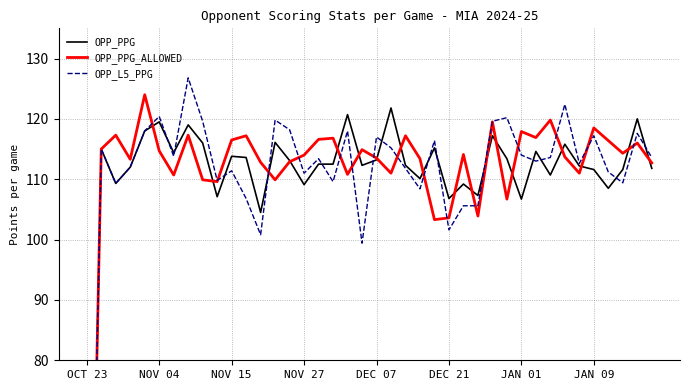

How many values in the OPP_L5_PPG series exceed 113?

21